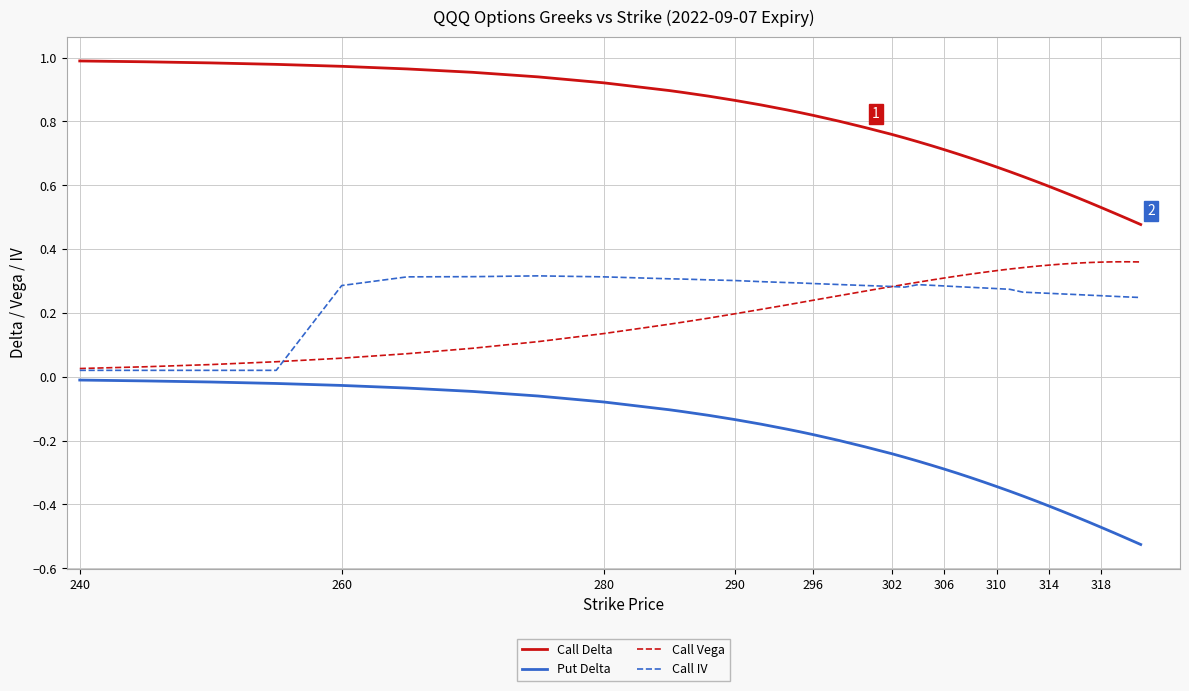

Which series has the widest spread of values?

Put Delta